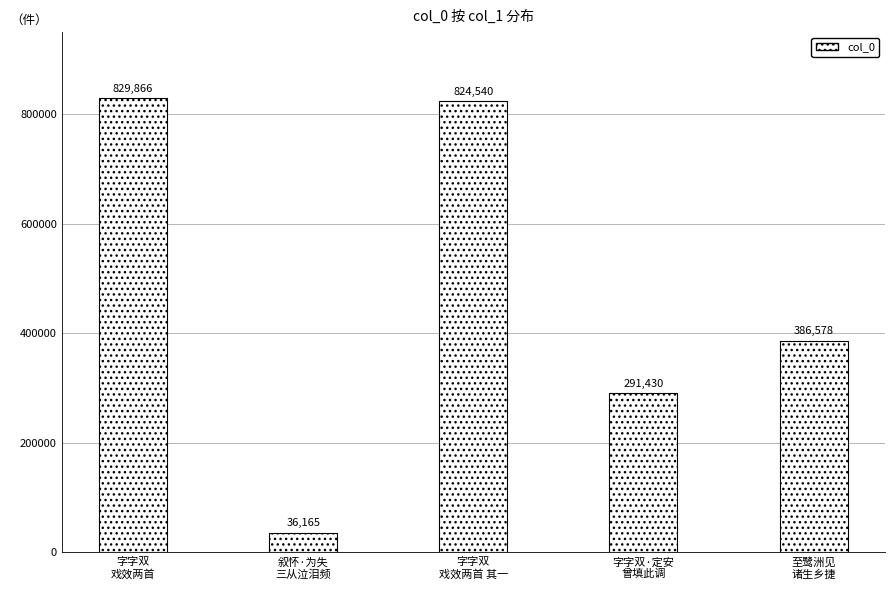

What value does the data have at 叙怀·为失
三从泣泪频, to the nearest 100?

36200